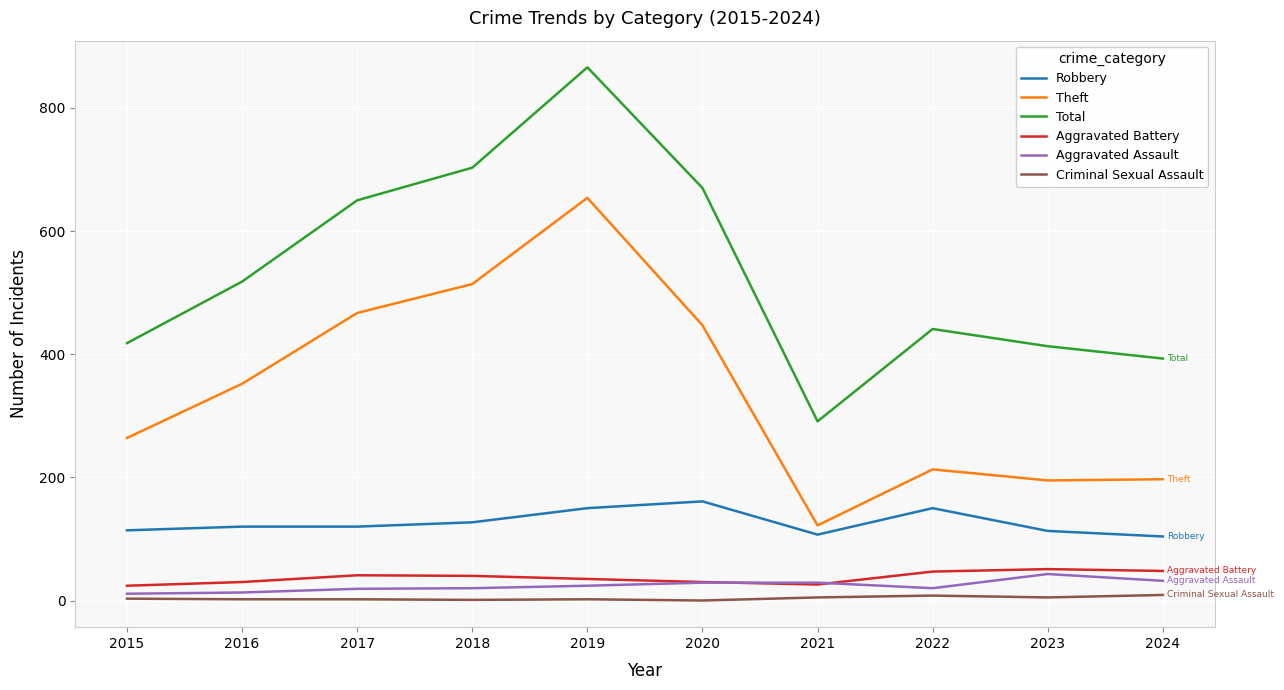

Does the chart have visible grid lines?

Yes